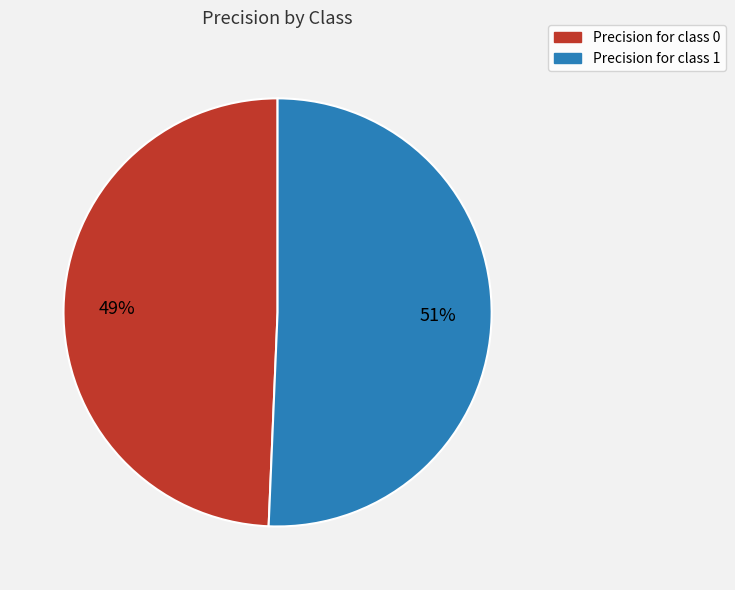

To the nearest percent, what is the average slice percentage?

50%